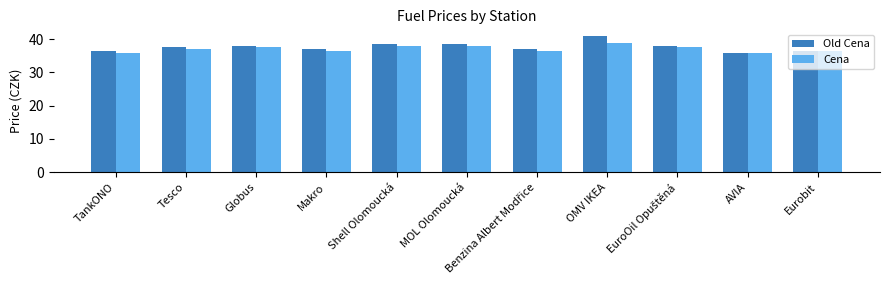

Are the bars grouped side by side (vs. stacked)?

Yes